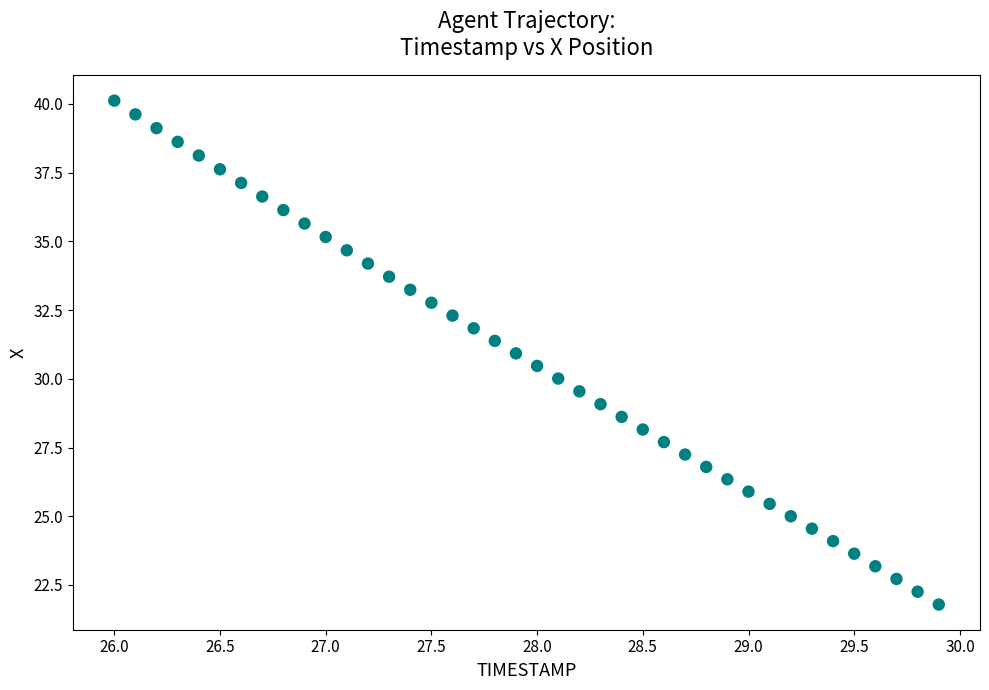

What is the range of Y values (max minus min)?

18.3